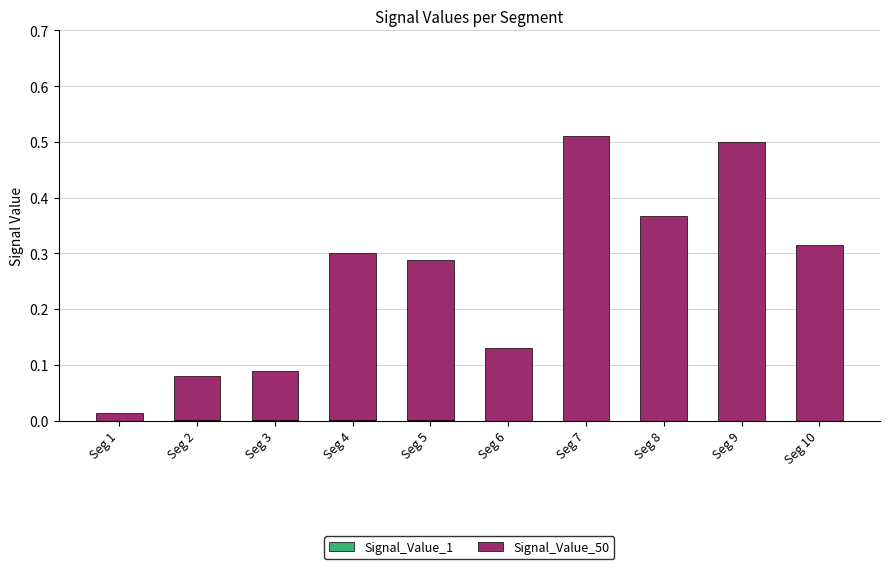

Between Seg 6 and Seg 9, which is larger?

Seg 6